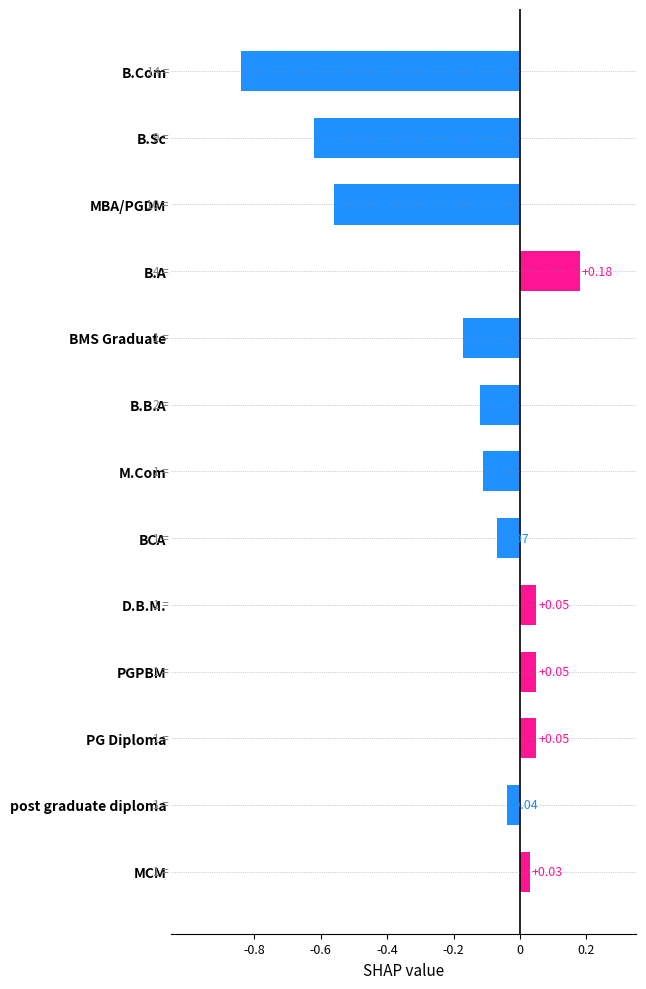

At which category does the chart reach its peak across all series?

B.A